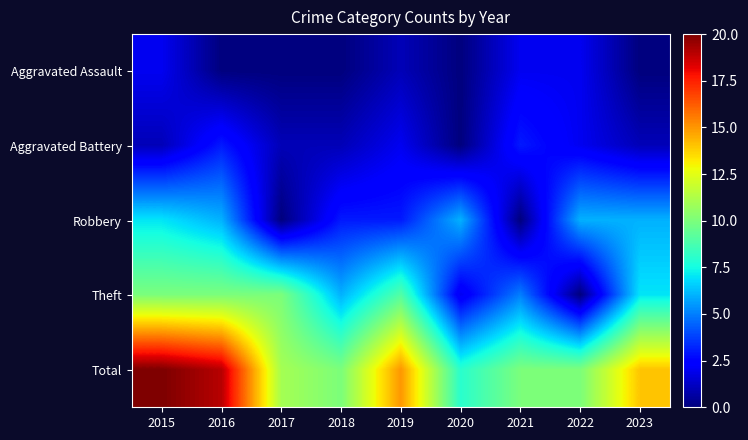

Reading left to right, what are all the values shown in this chart?

Aggravated Assault: 2015=2	2016=0	2017=0	2018=0	2019=1	2020=0	2021=2	2022=2	2023=0
Aggravated Battery: 2015=1	2016=3	2017=1	2018=1	2019=2	2020=0	2021=3	2022=2	2023=1
Robbery: 2015=7	2016=6	2017=0	2018=3	2019=3	2020=6	2021=0	2022=6	2023=6
Theft: 2015=10	2016=10	2017=10	2018=6	2019=9	2020=2	2021=5	2022=0	2023=7
Total: 2015=20	2016=19	2017=11	2018=10	2019=15	2020=8	2021=10	2022=10	2023=14